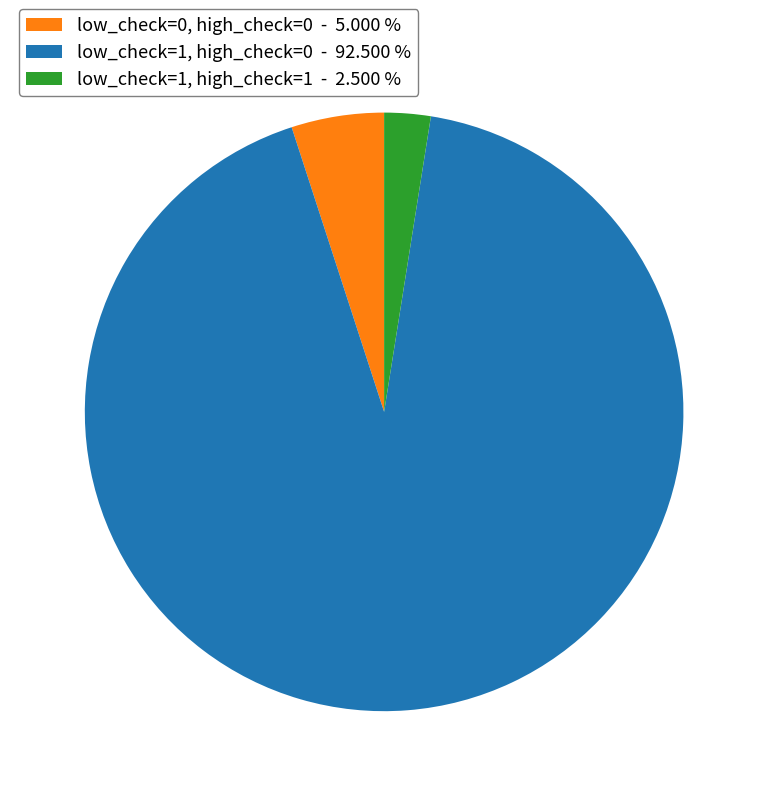

Count the number of slices in the pie.

3